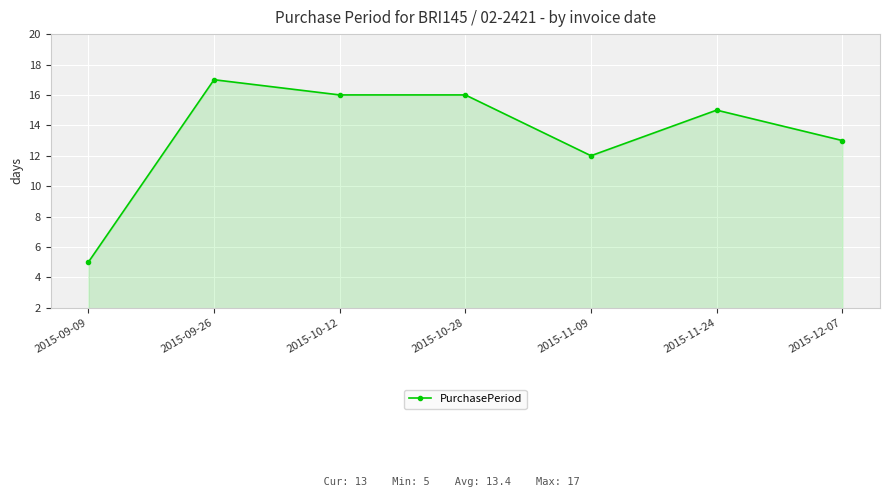

Reading right to left, list all the values displayed in this chart.

2015-12-07=13	2015-11-24=15	2015-11-09=12	2015-10-28=16	2015-10-12=16	2015-09-26=17	2015-09-09=5